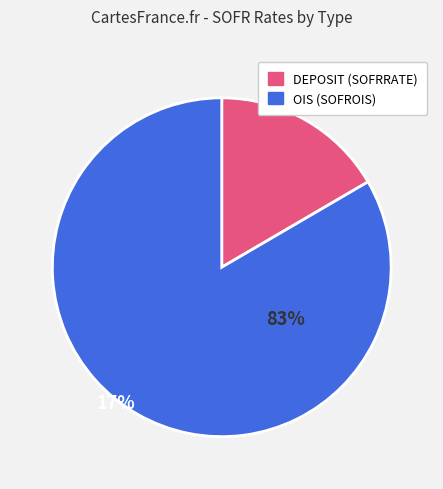

Is there any slice that represents more than half of the pie?

Yes